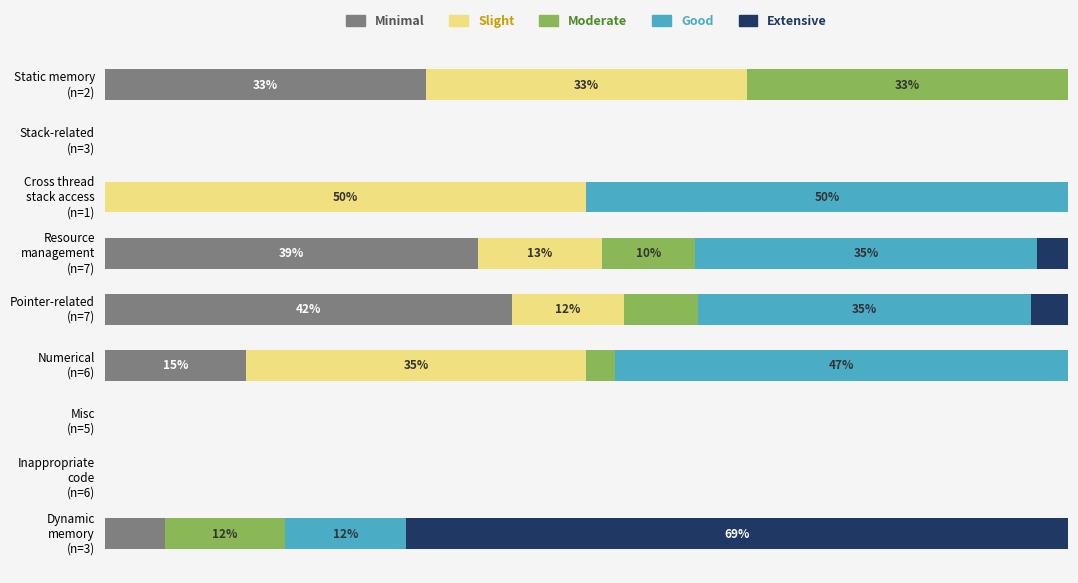

What are all the series names shown in the legend?

Minimal, Slight, Moderate, Good, Extensive